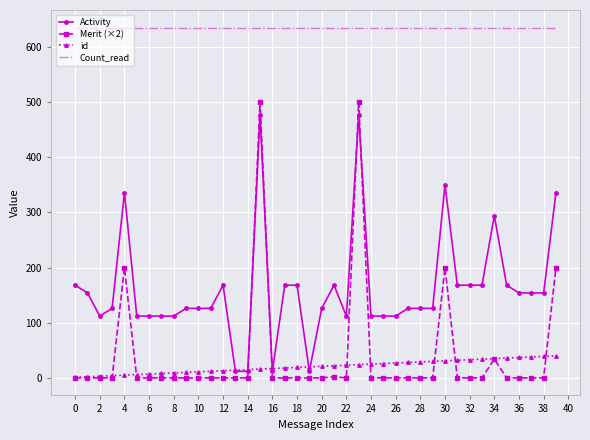

At how many categories does at least one series exceed 338?

40